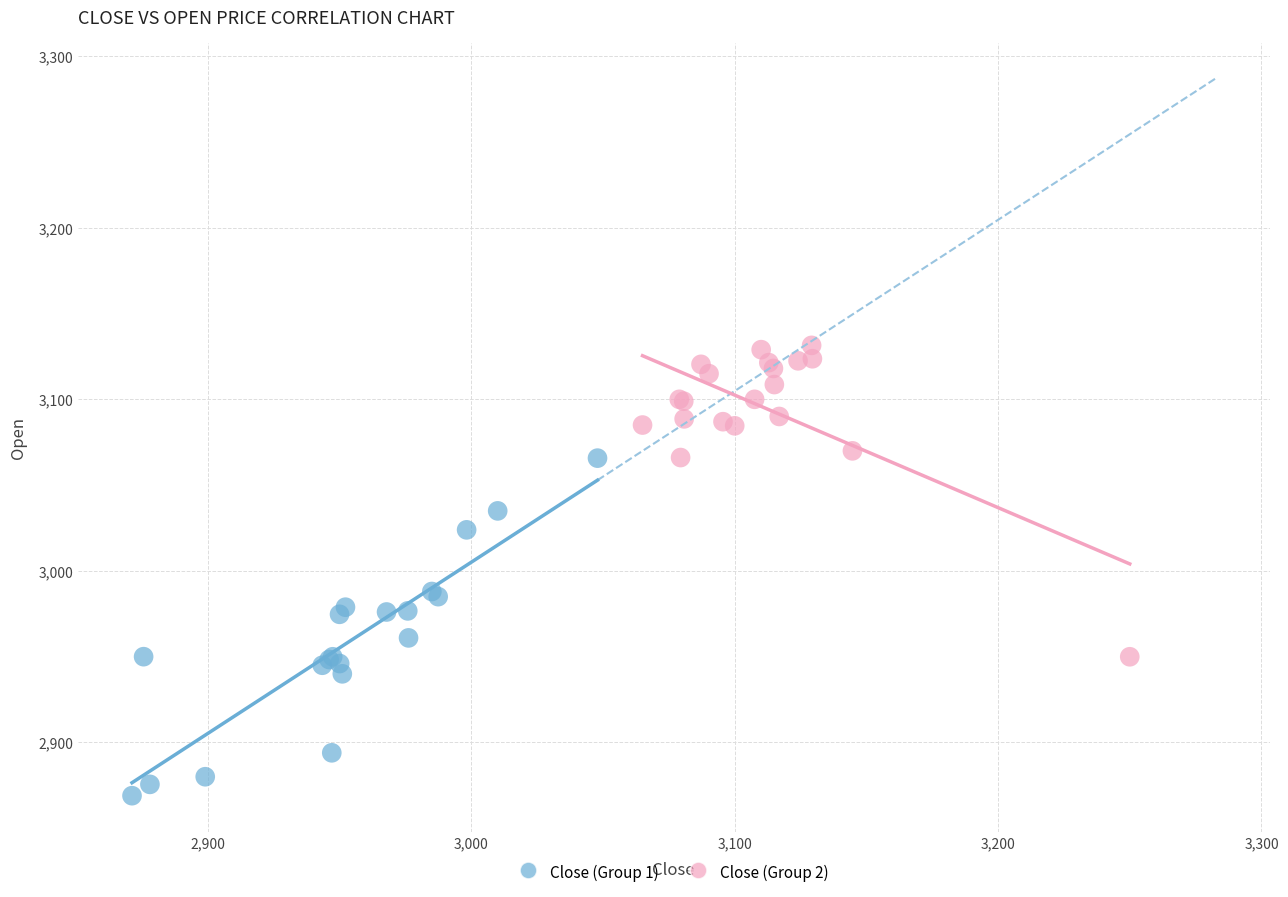

Which series reaches the minimum Y coordinate?

Close (Group 1)